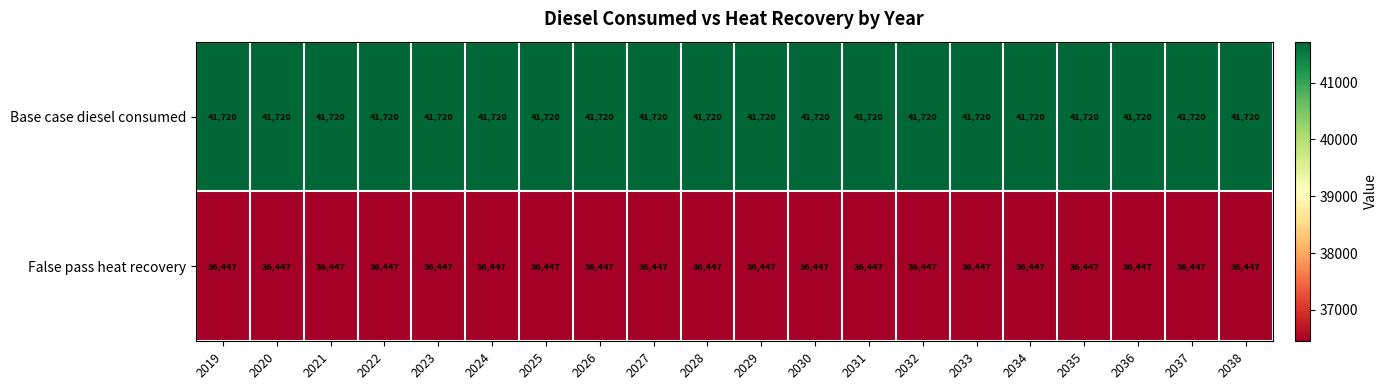

The value of False pass heat recovery at 2026 is 19330. True or false?

False